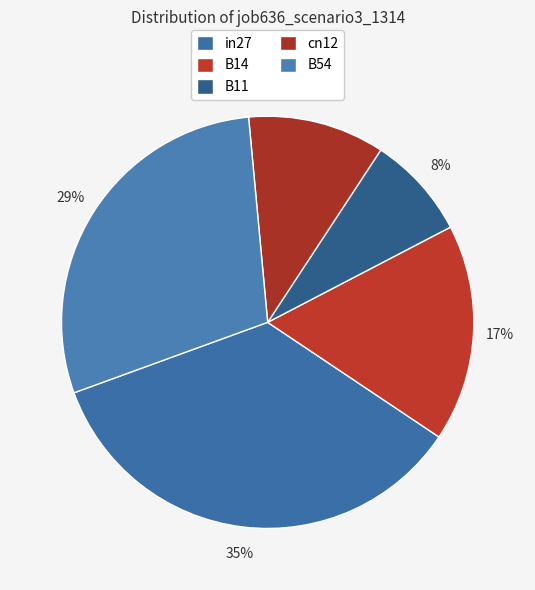

True or false: B11 accounts for 8% of the total.

True